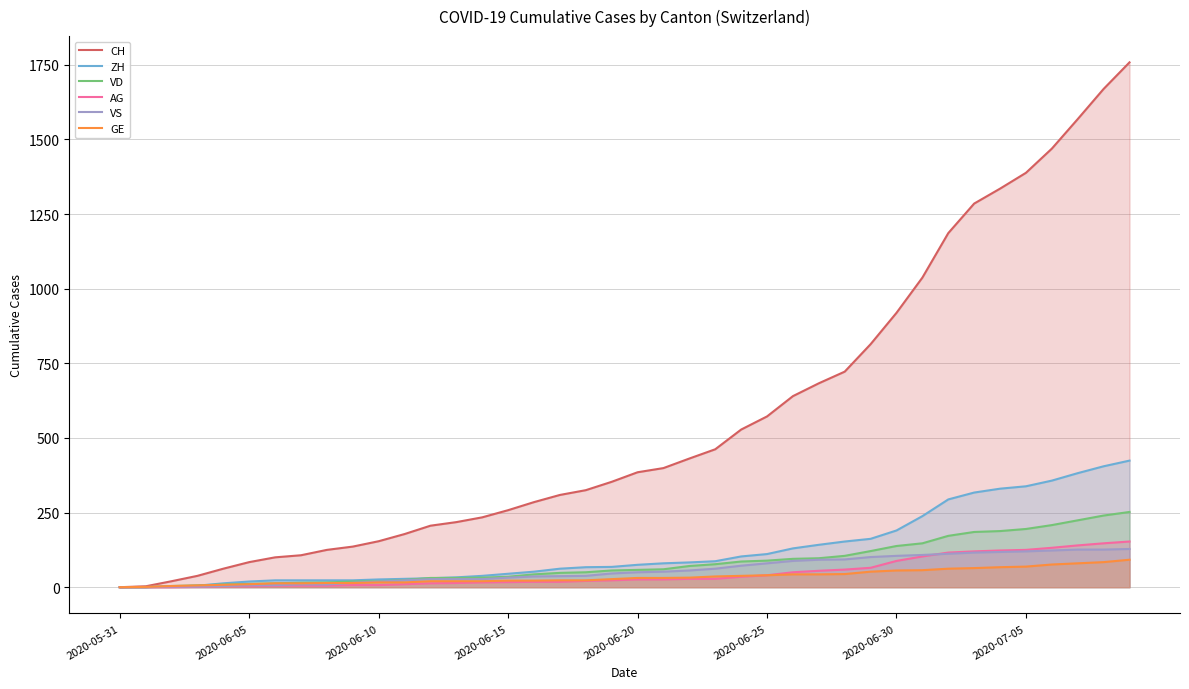

Which series has the widest spread of values?

CH